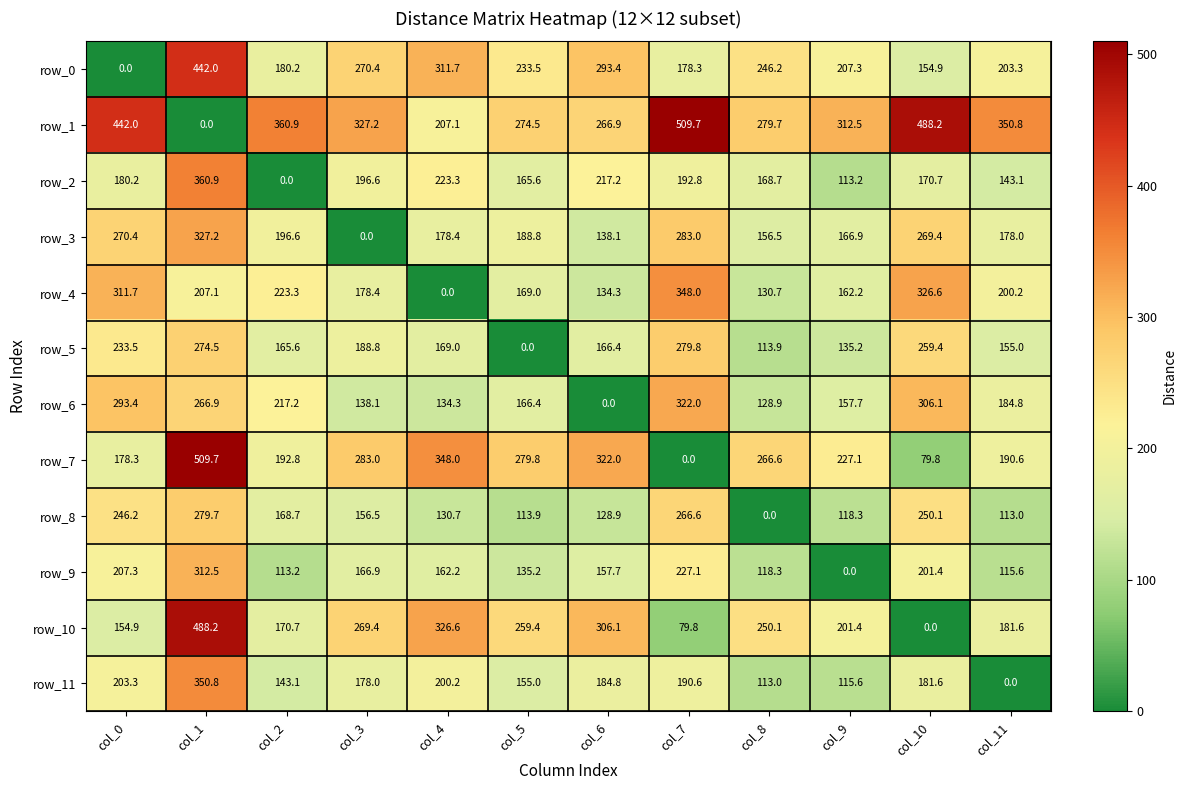

The value of row_8 at col_10 is 250.1. True or false?

True